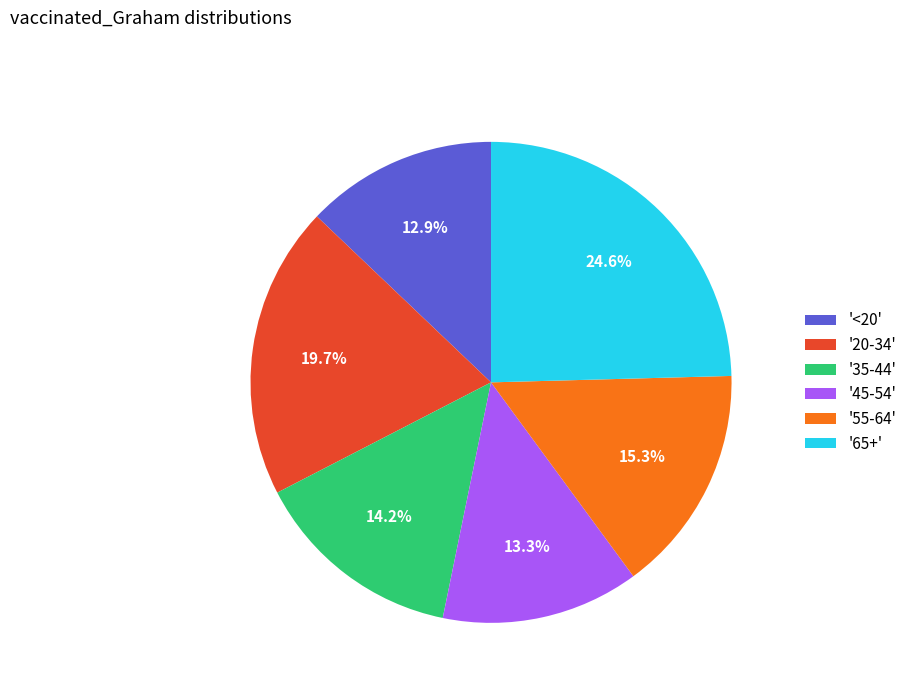

Is there any slice that represents more than half of the pie?

No